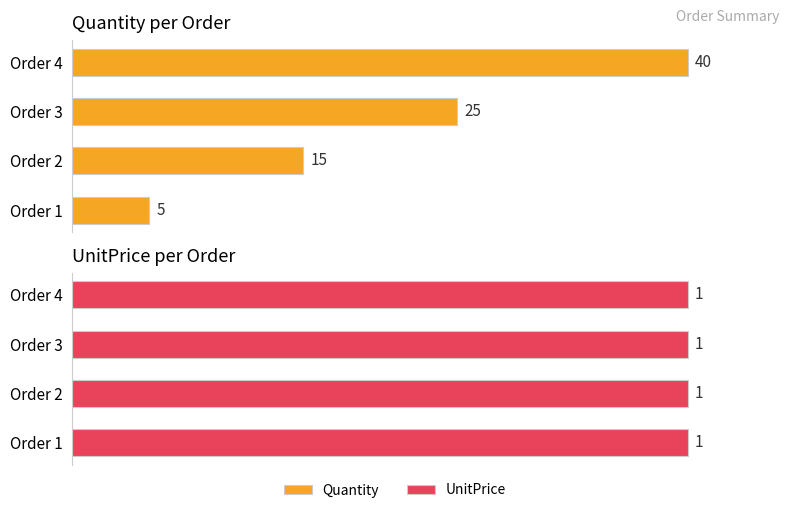

Is the value of UnitPrice at 20 greater than the value of Quantity at 10?

No